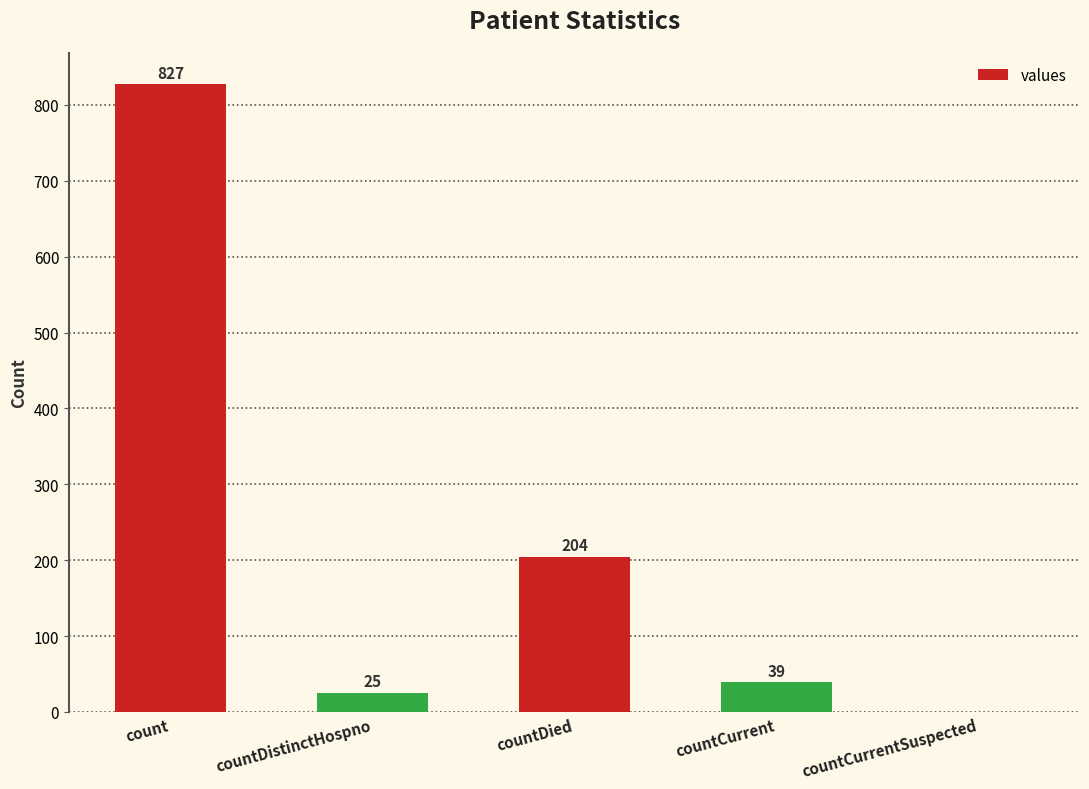

How many values are above zero?

4